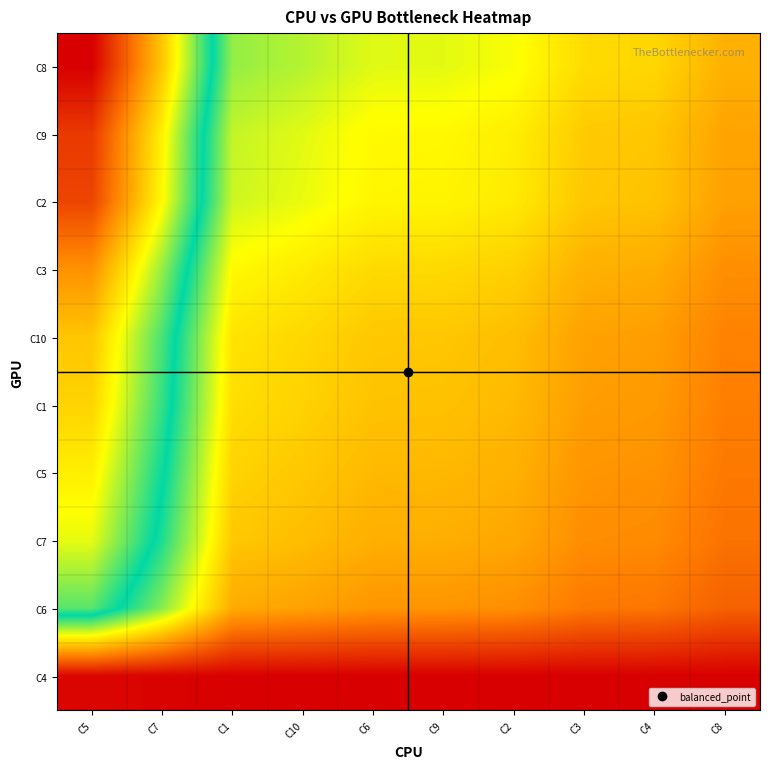

Rank the series at C6 from lowest to highest value.

C4, C6, C7, C5, C1, C10, C3, C2, C9, C8